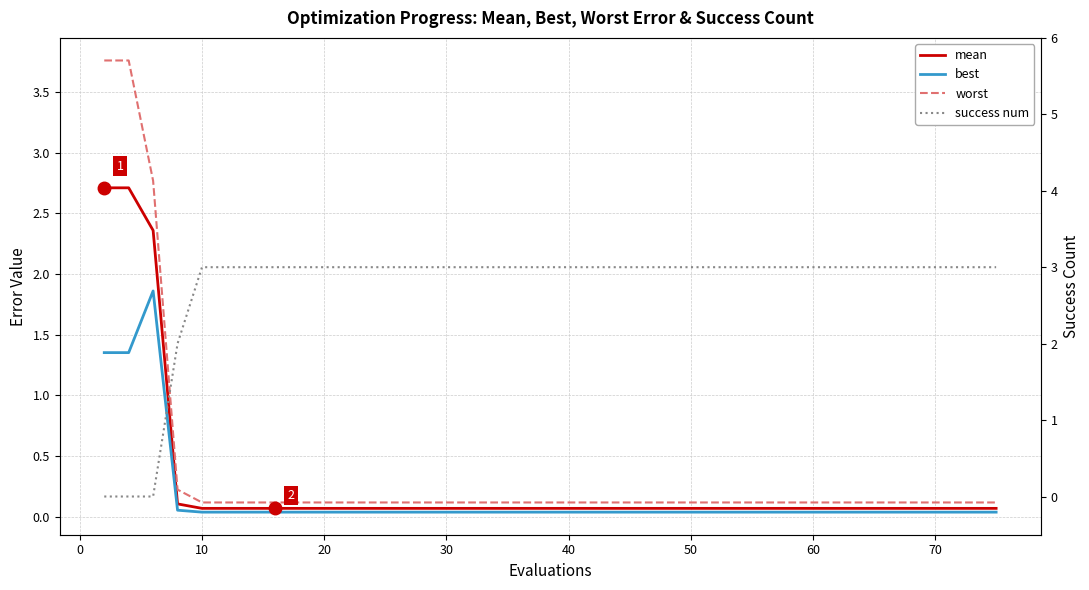

How many lines are shown in the chart?

4